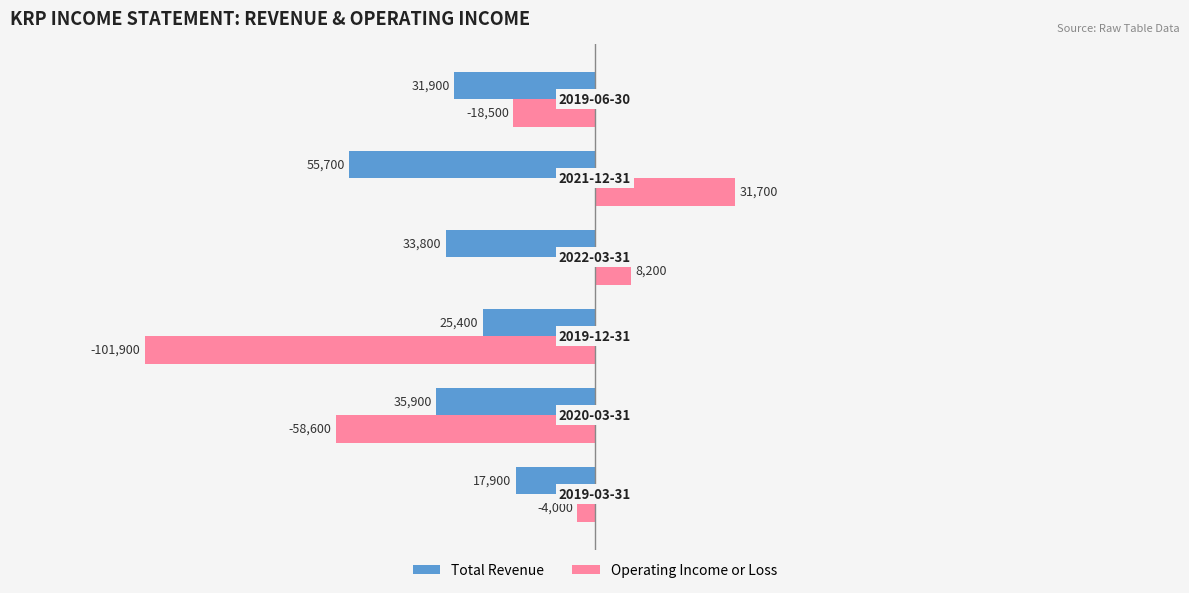

List the series in order of their peak value, lowest first.

Total Revenue, Operating Income or Loss